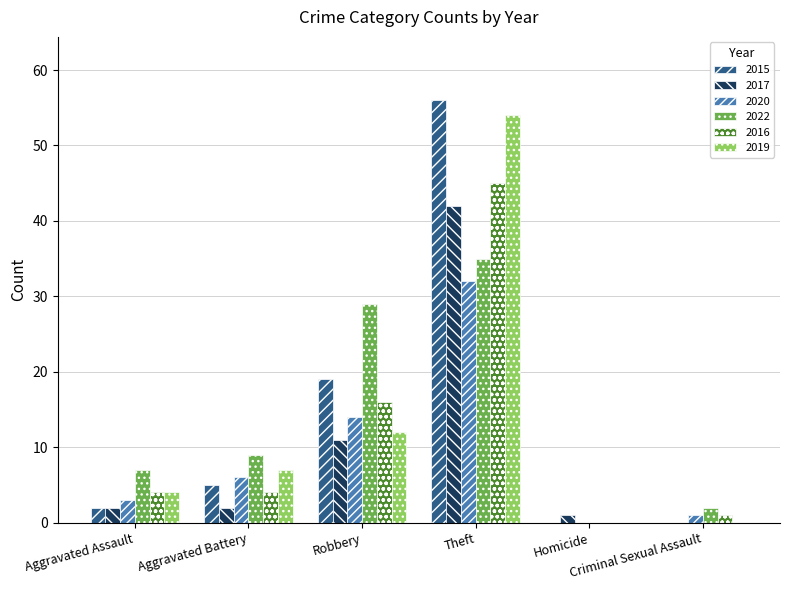

Where is 2017 nearest to the value 21?

Robbery